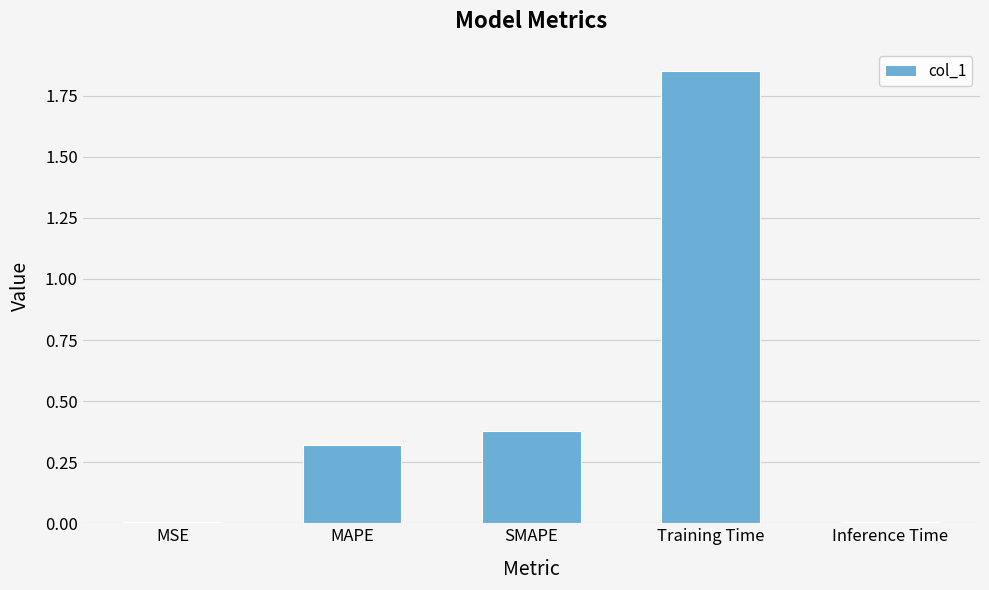

What is the sum of the values at SMAPE and MAPE?

0.7